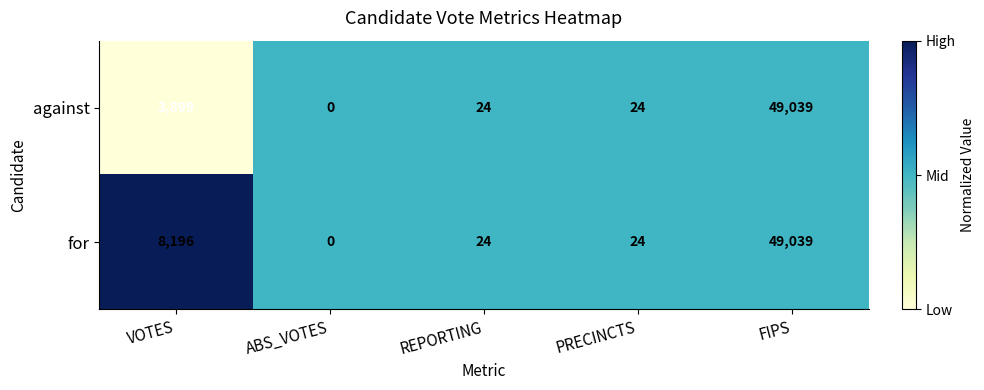

At which category does the chart reach its peak across all series?

FIPS